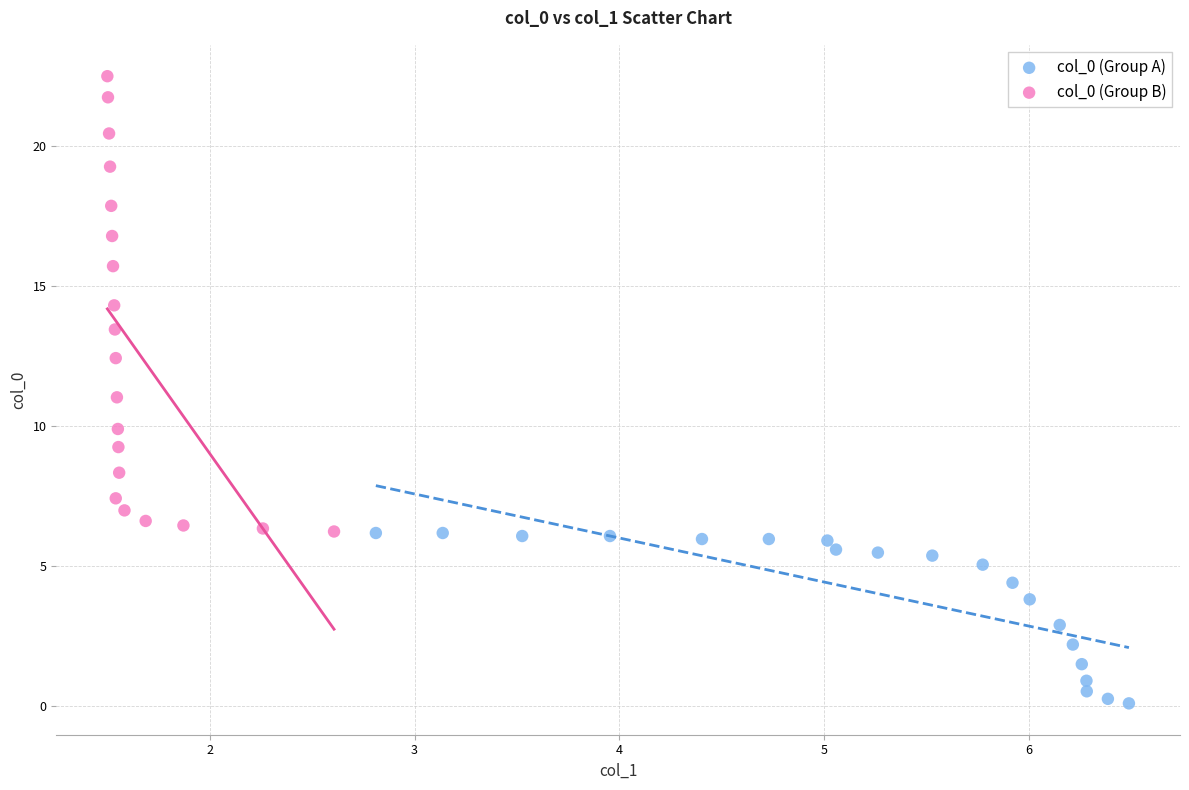

Which series contains the lowest Y value?

col_0 (Group A)